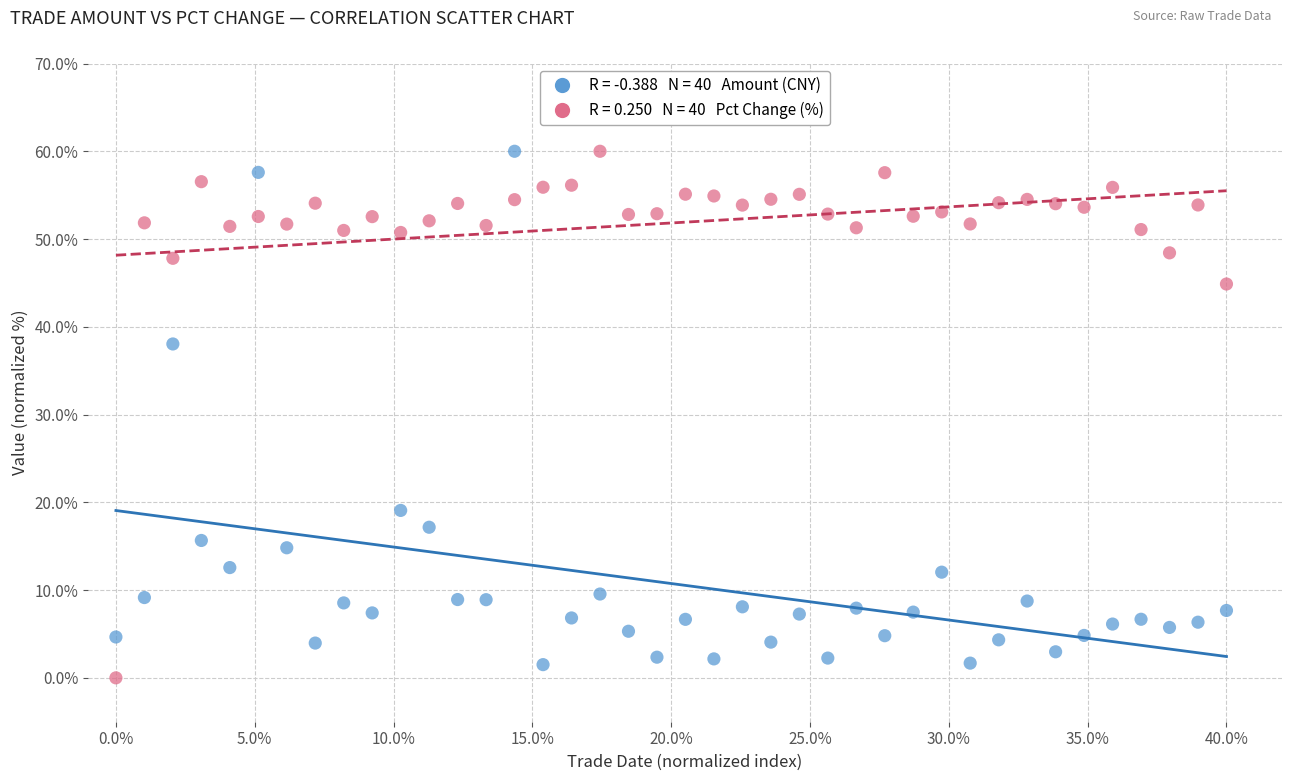

Across all series, what Y value is closest to 30?

38.0